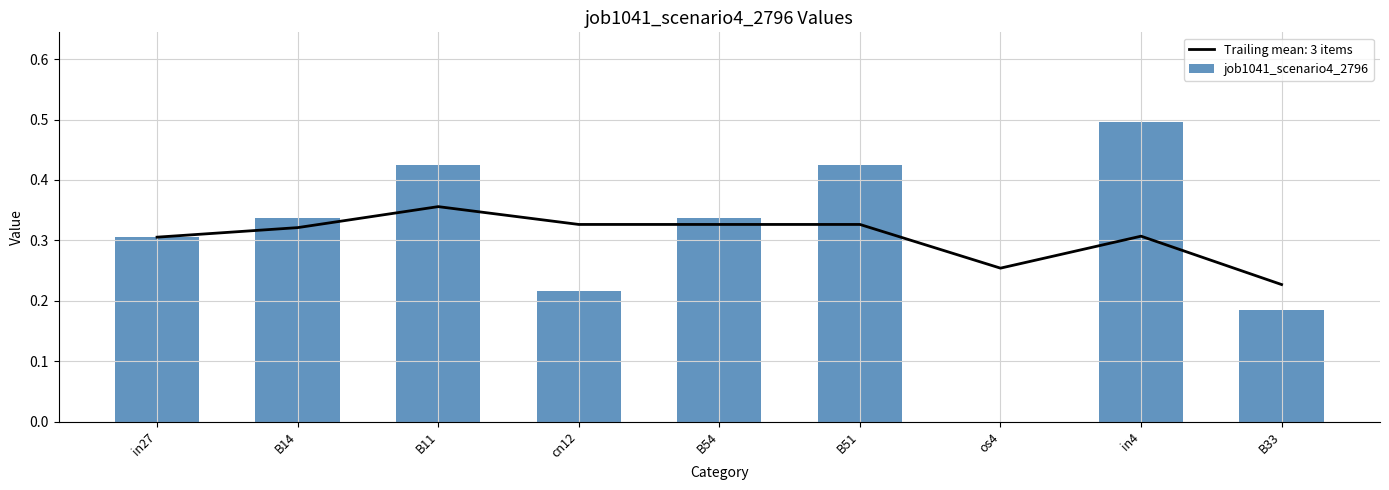

What is the average value?

0.3